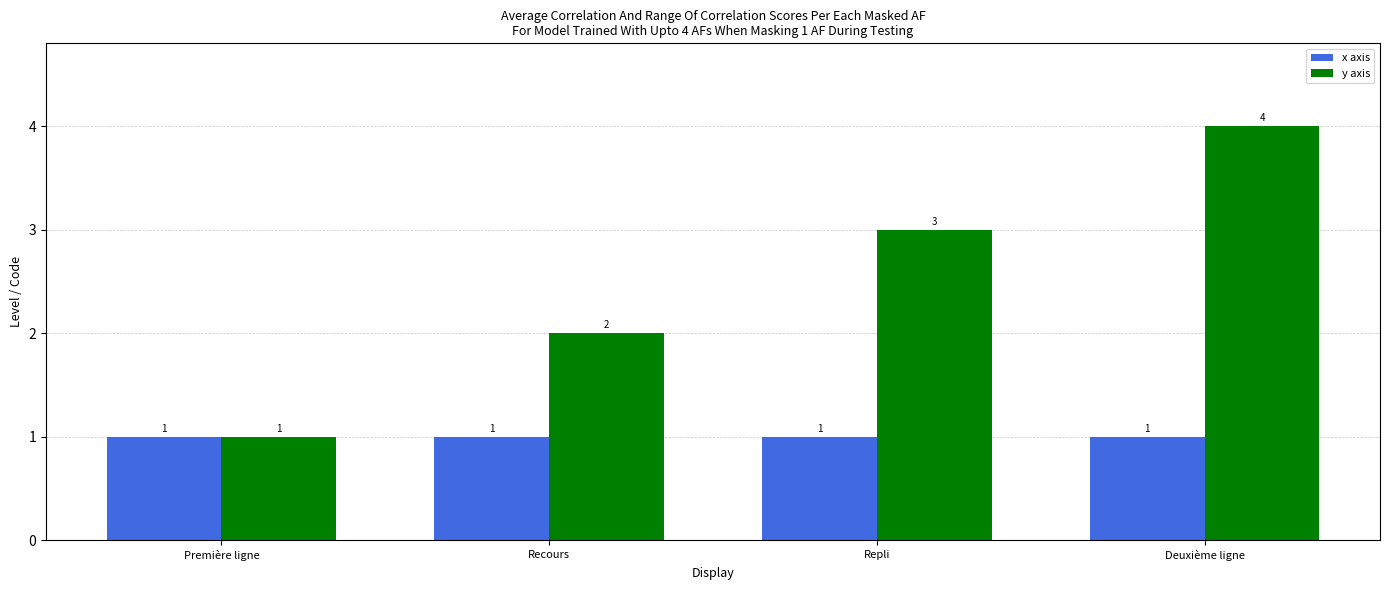

What is the value of the x axis bar at the 1st from the left?

1